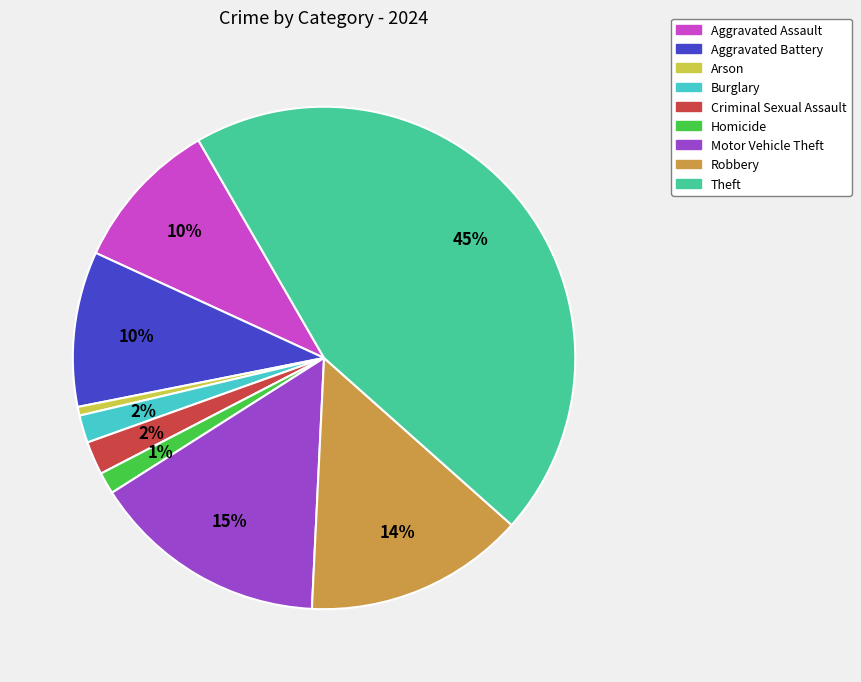

Which has a higher value, Robbery or Arson?

Robbery